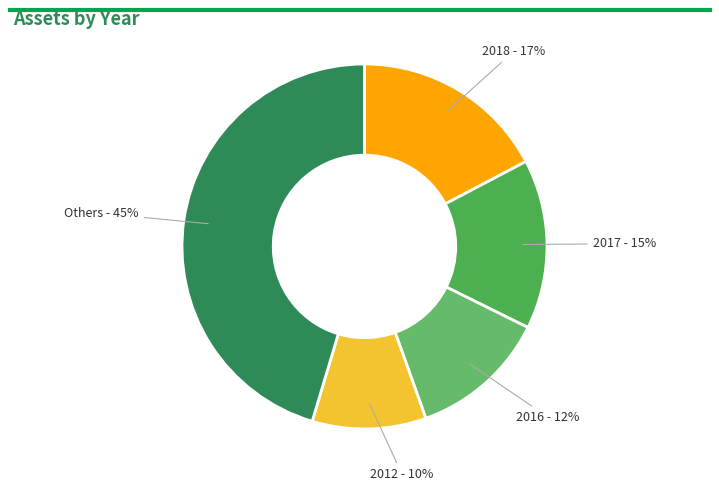

Which slice is the largest?

Others